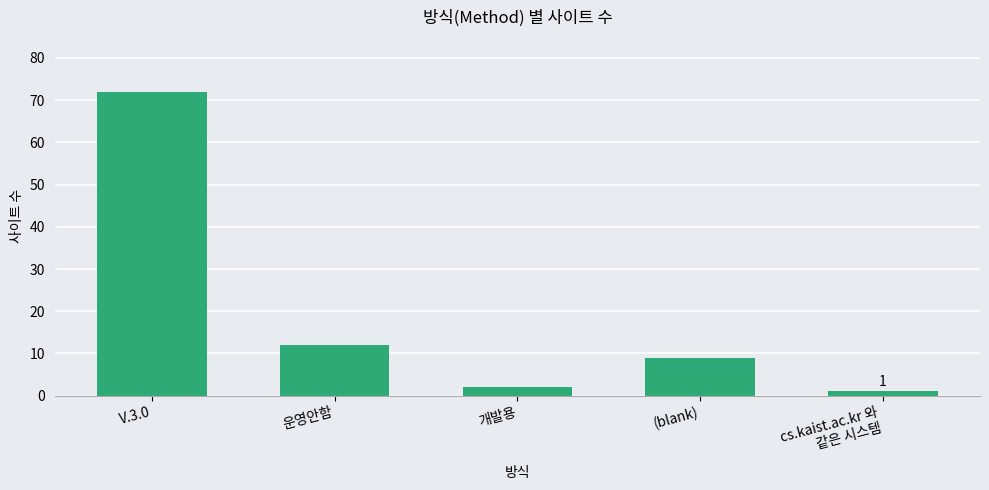

What is the value of the 1st bar from the left?

72